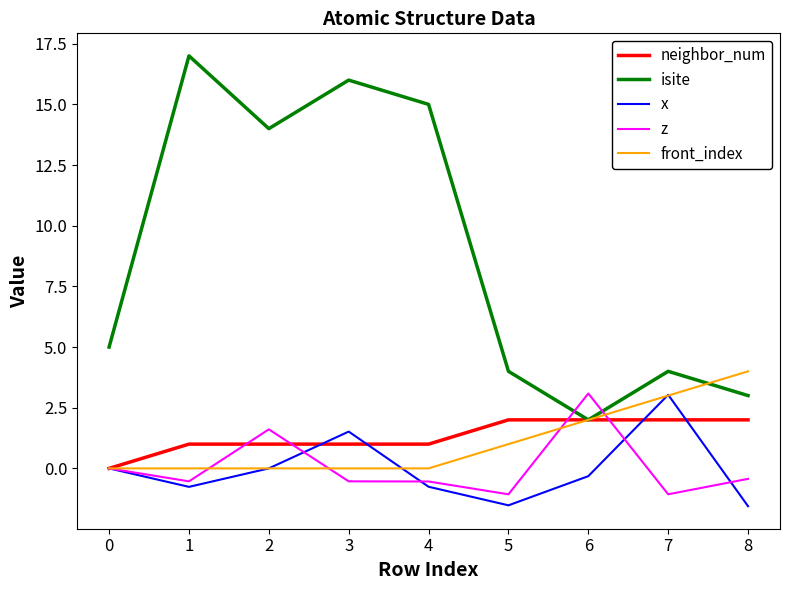

What is the spread (max minus min) of values at 4?

15.8